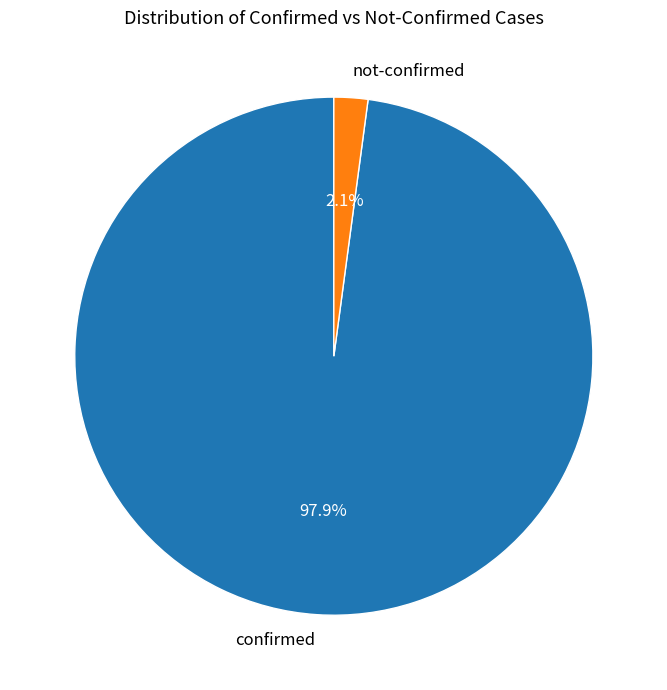

Which slice represents more than half of the pie?

confirmed